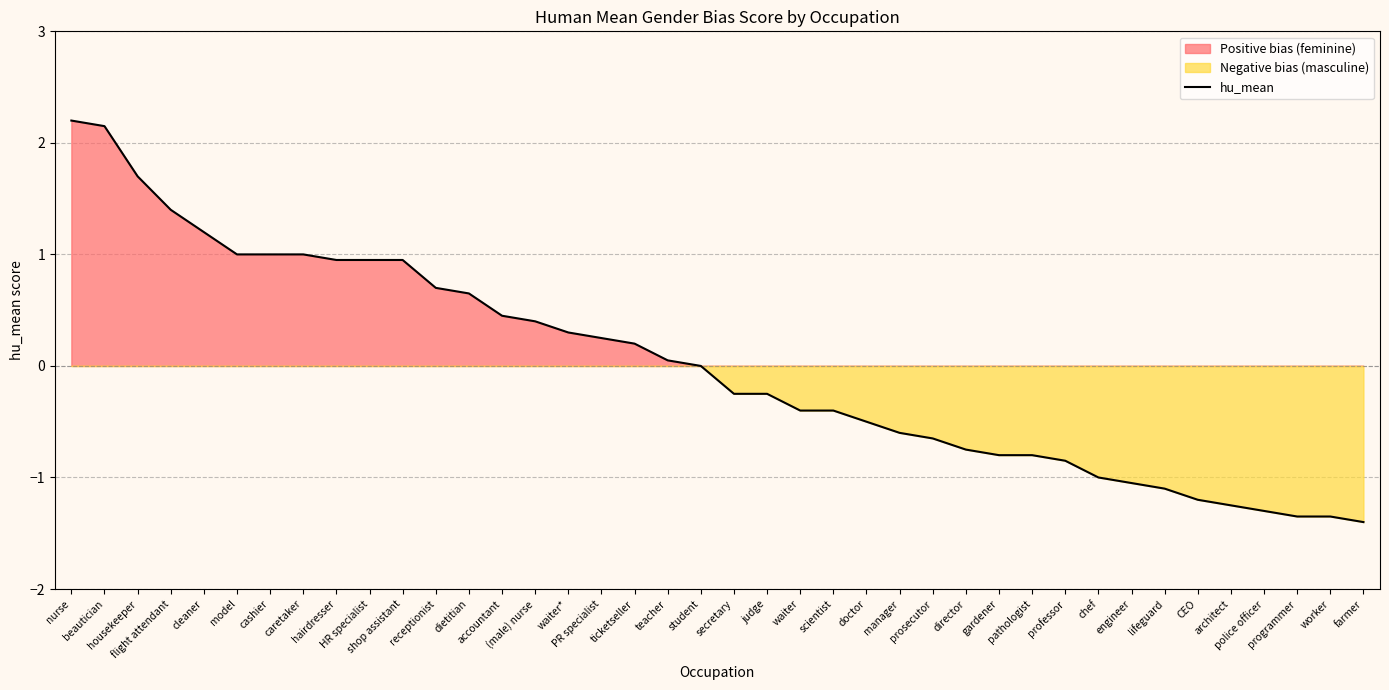

The value at doctor is -0.8. True or false?

False